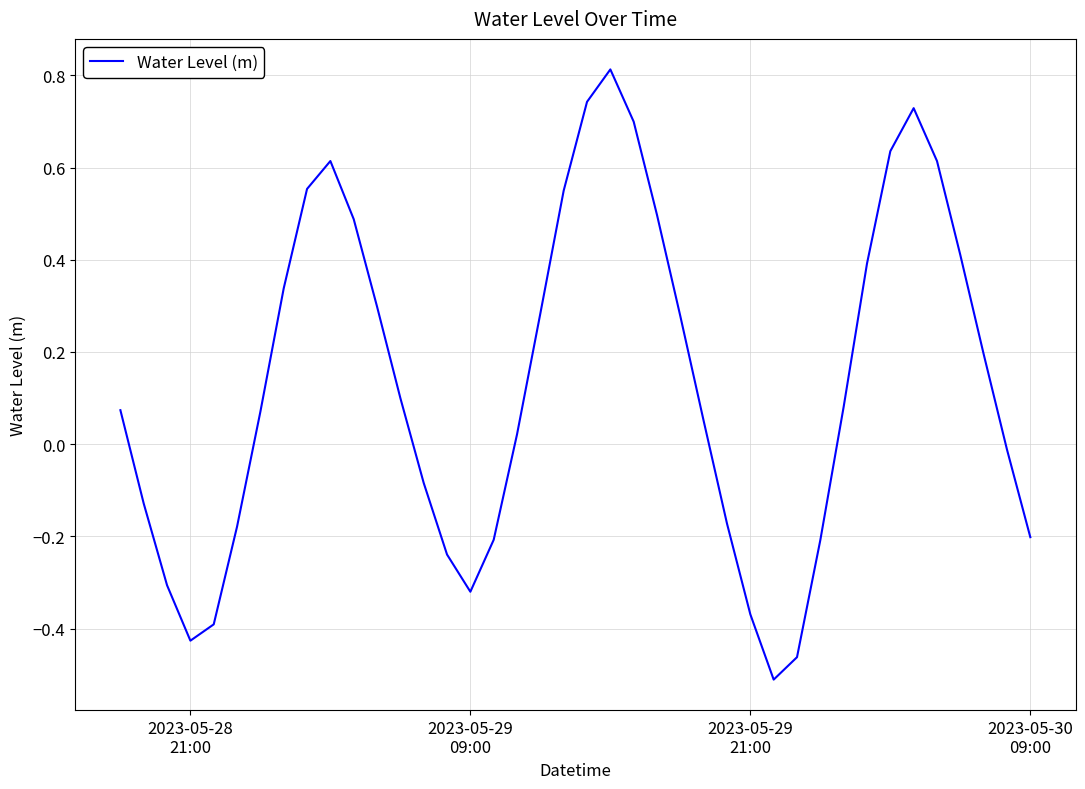

How many series are shown in this chart?

1